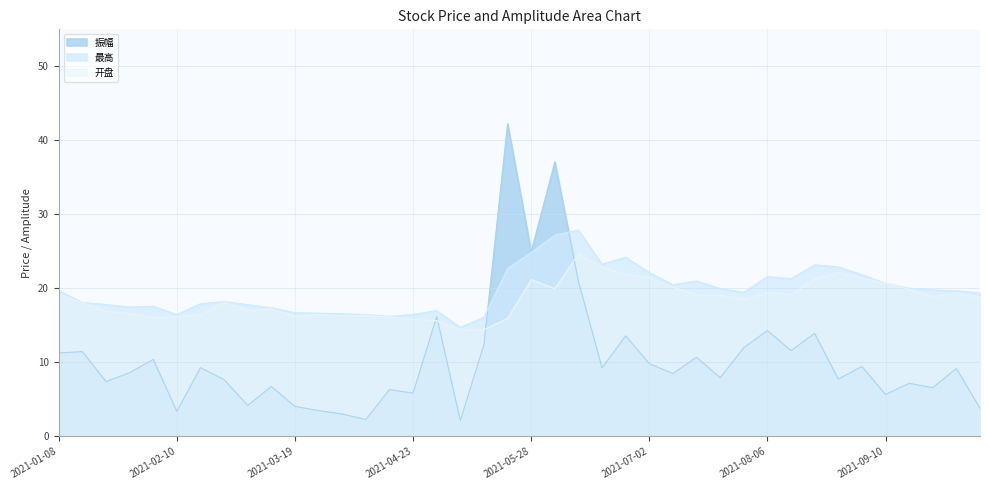

True or false: 最高 and 振幅 intersect in this chart.

True